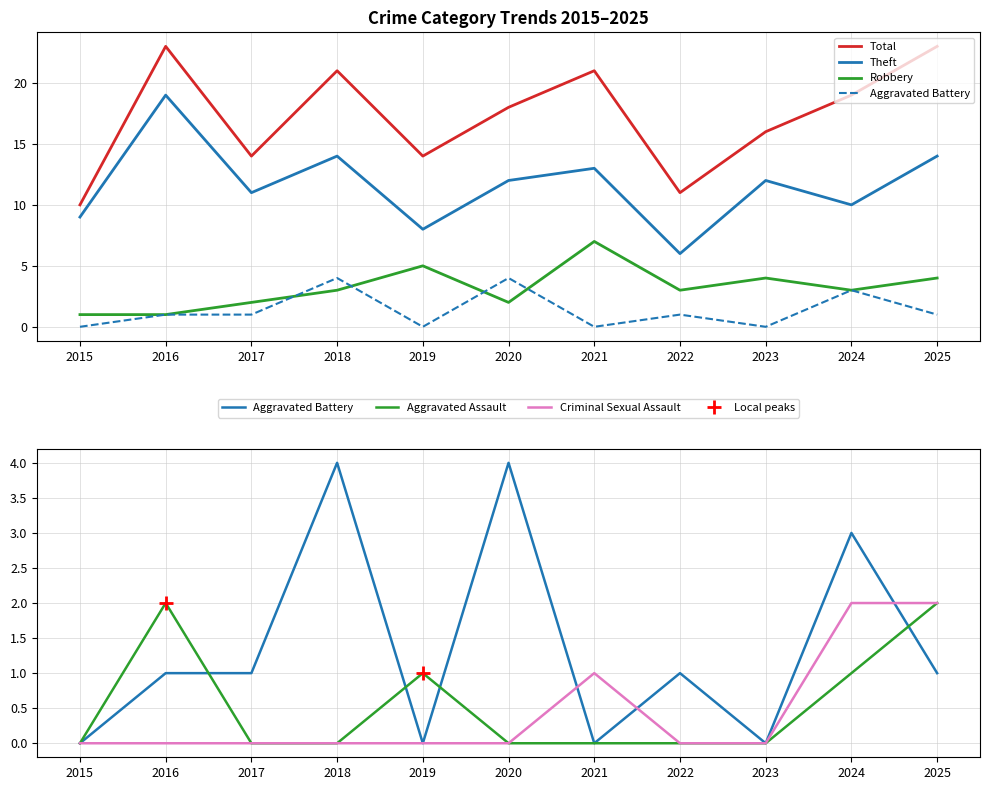

Rank the series at 2025 from highest to lowest value.

Total, Theft, Robbery, Aggravated Assault, Criminal Sexual Assault, Aggravated Battery